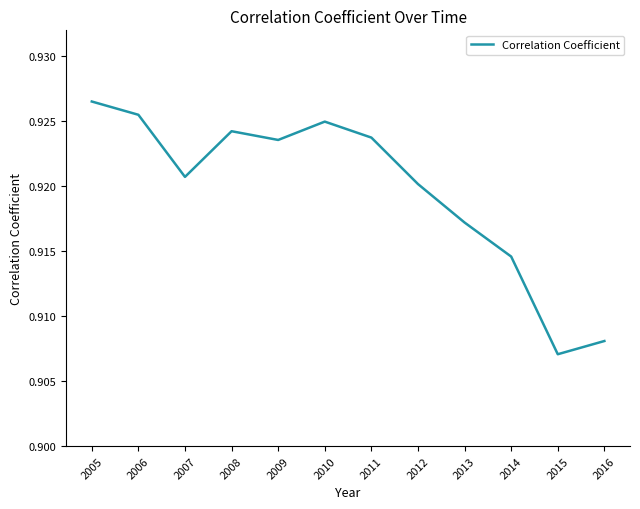

What is the sum of the values at 2010 and 2005?

1.9